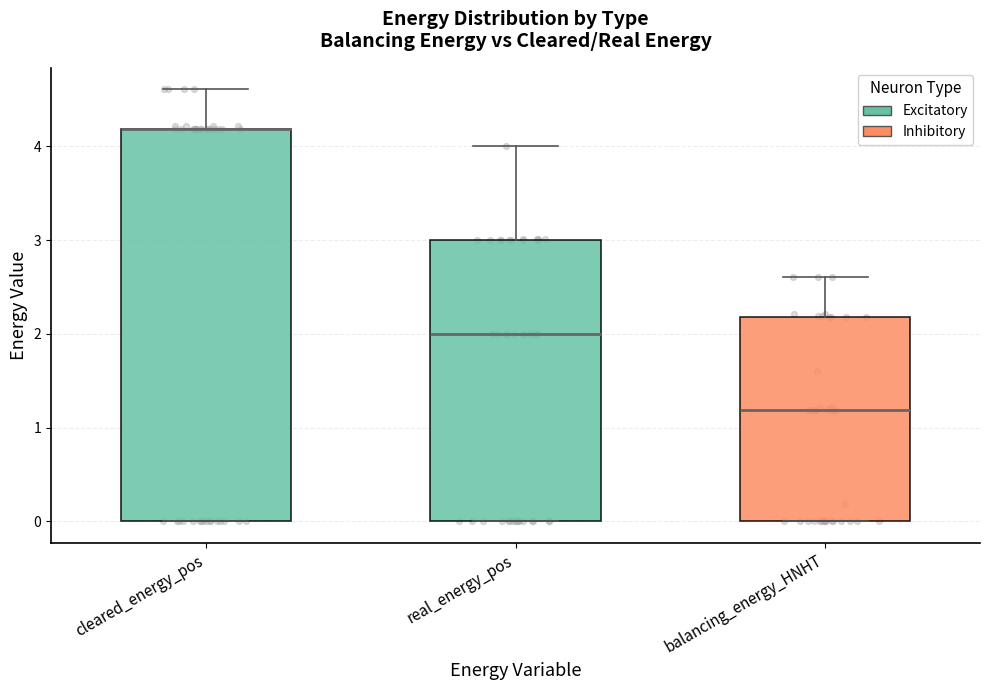

Reading left to right, transcribe this box plot: for each box, give where its median line is, the range the box spans, and where its two whiskers end, as read against the y-axis. The values are not printed on the chart, so give them approximately, as read against the axis.

cleared_energy_pos: median 4.2 (drawn on the box's upper edge), box 0.0 to 4.2, whiskers 0.0 to 4.6
real_energy_pos: median 2.0, box 0.0 to 3.0, whiskers 0.0 to 4.0
balancing_energy_HNHT: median 1.2, box 0.0 to 2.2, whiskers 0.0 to 2.6